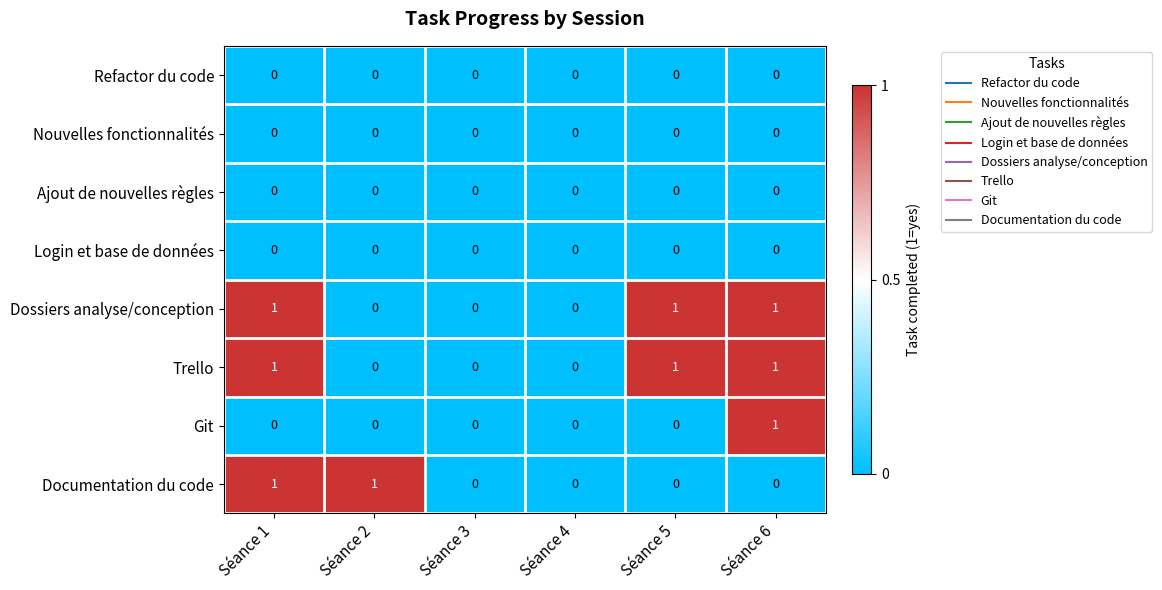

Is it true that Git equals 0 at Séance 3?

True